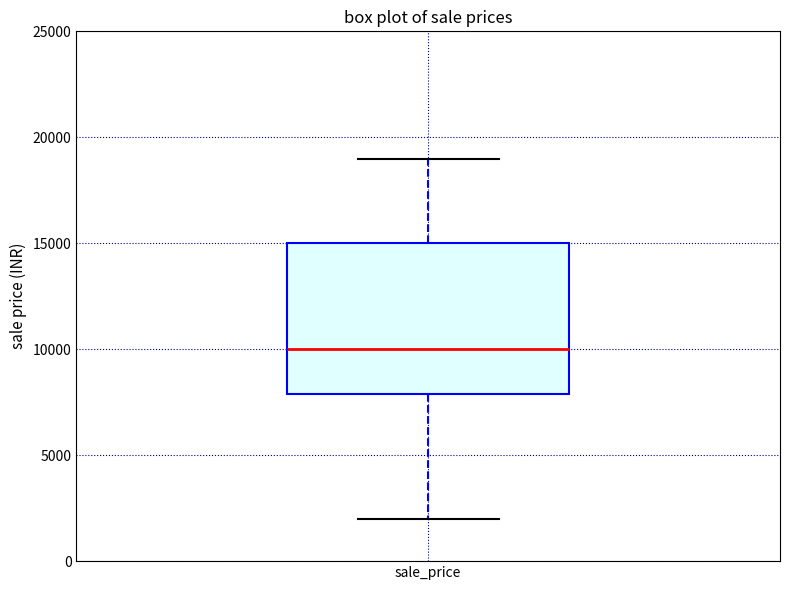

Transcribe this box plot: give where the median line is, the range the box spans, and where the two whiskers end, as read against the y-axis. The values are not printed on the chart, so give them approximately, as read against the axis.

median 10000, box 8000 to 15000, whiskers 2000 to 19000